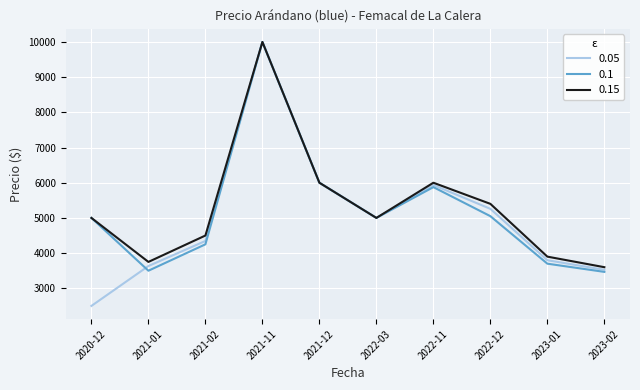

What is the approximate value of 0.1 at 2021-11?

10000.0